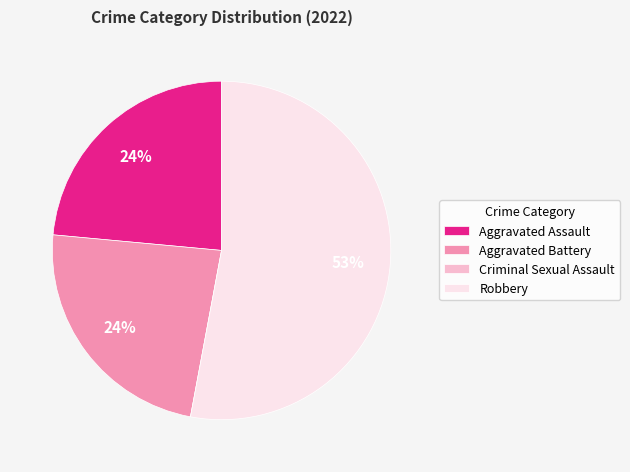

What is the largest slice in the pie chart?

Robbery